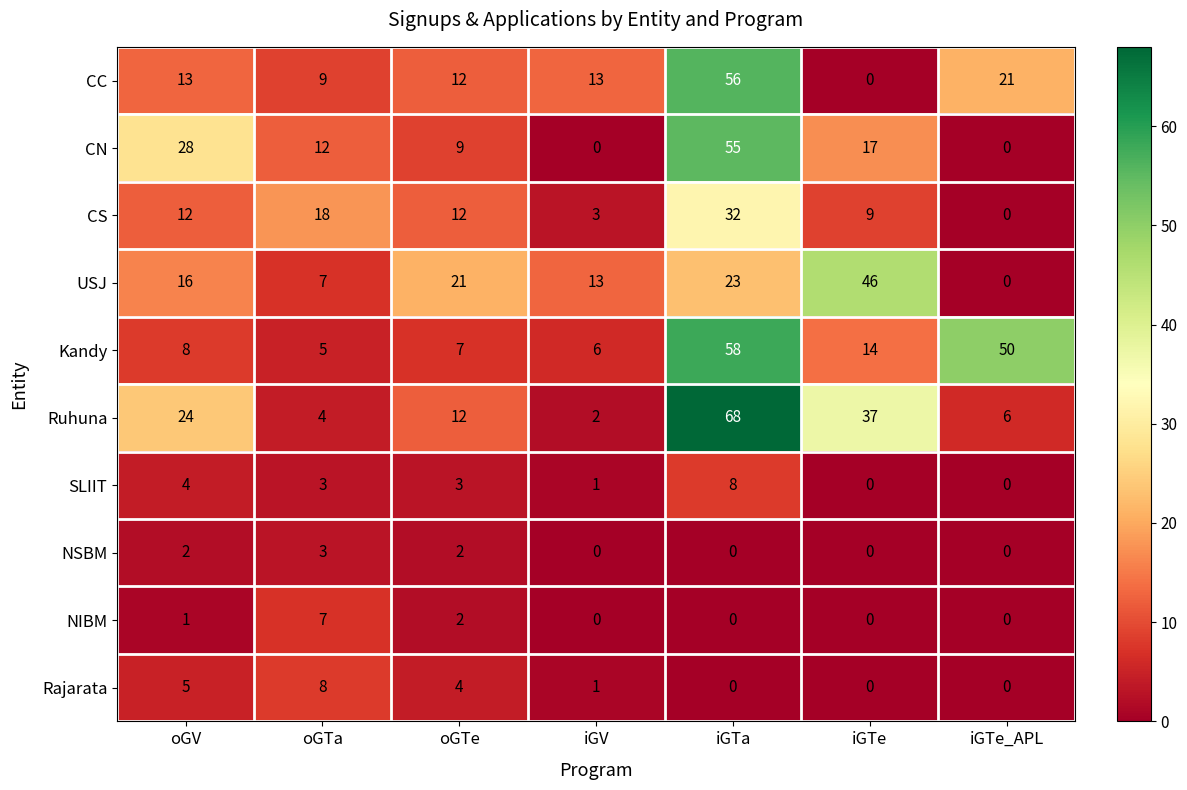

What is the maximum value shown in the chart?

68